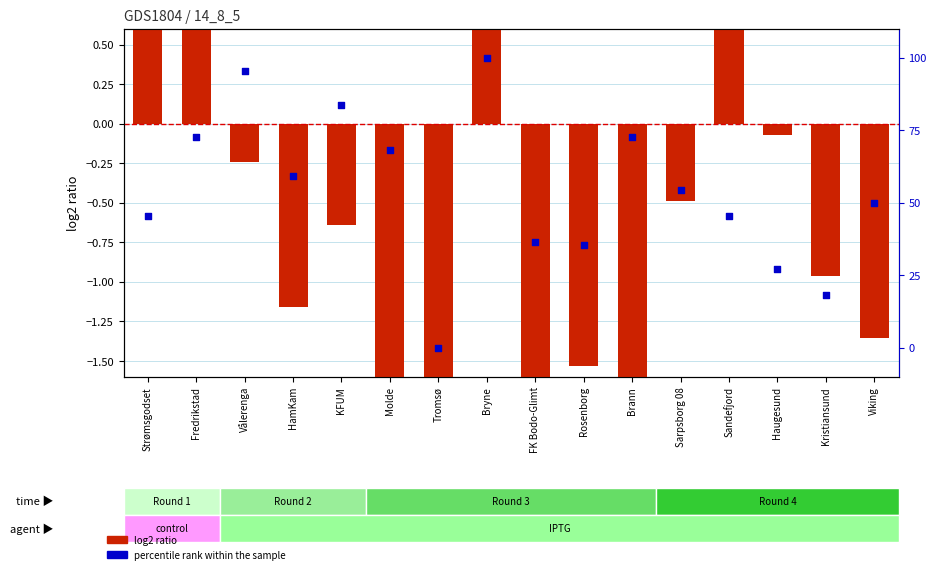

At which category is the sum across all series the highest?

Bryne